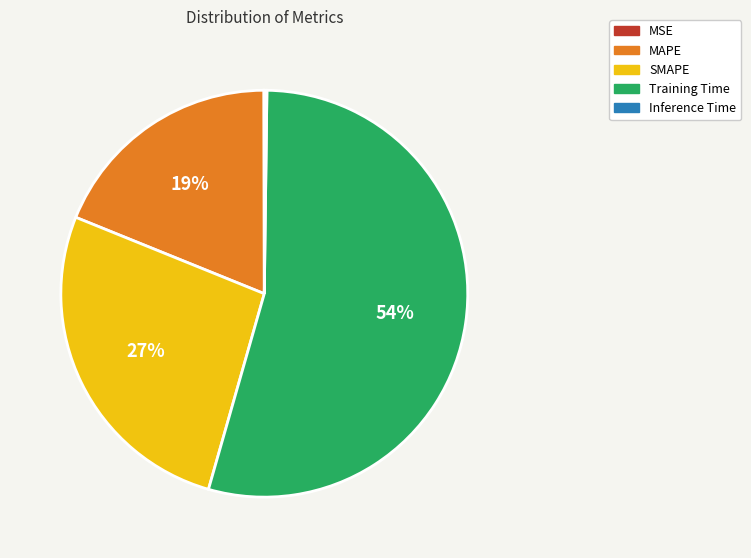

Is there a majority slice in this chart?

Yes